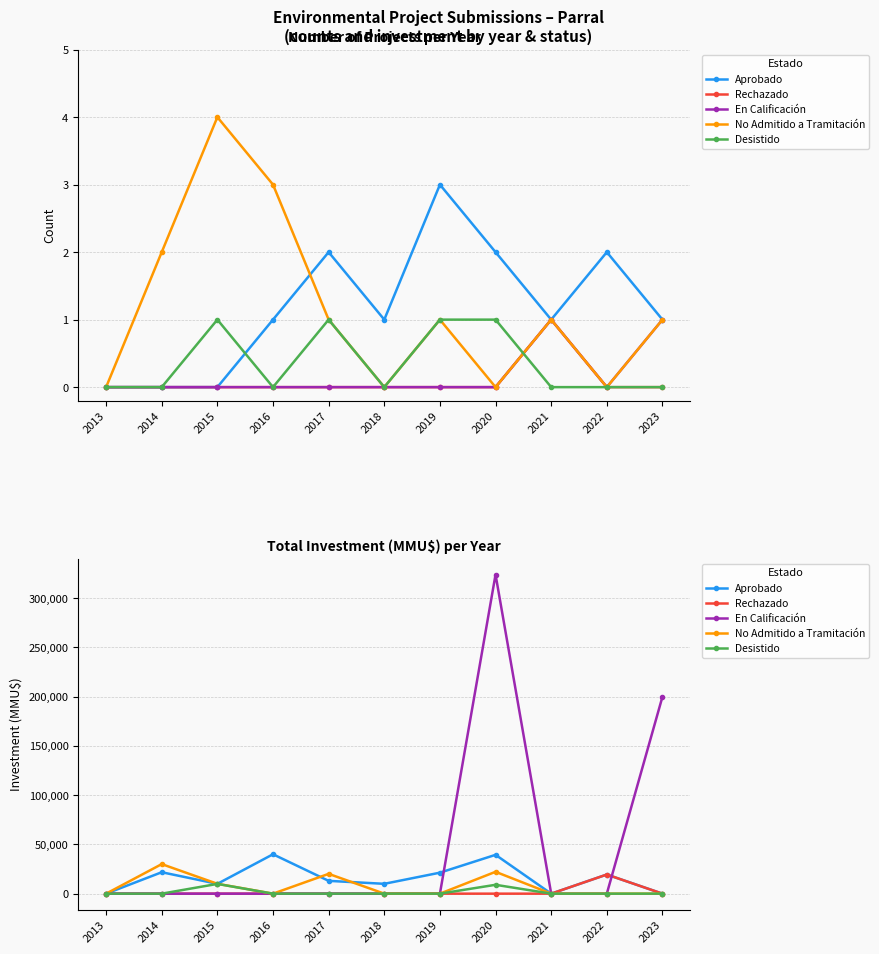

What is the average value of the Desistido series?

1722